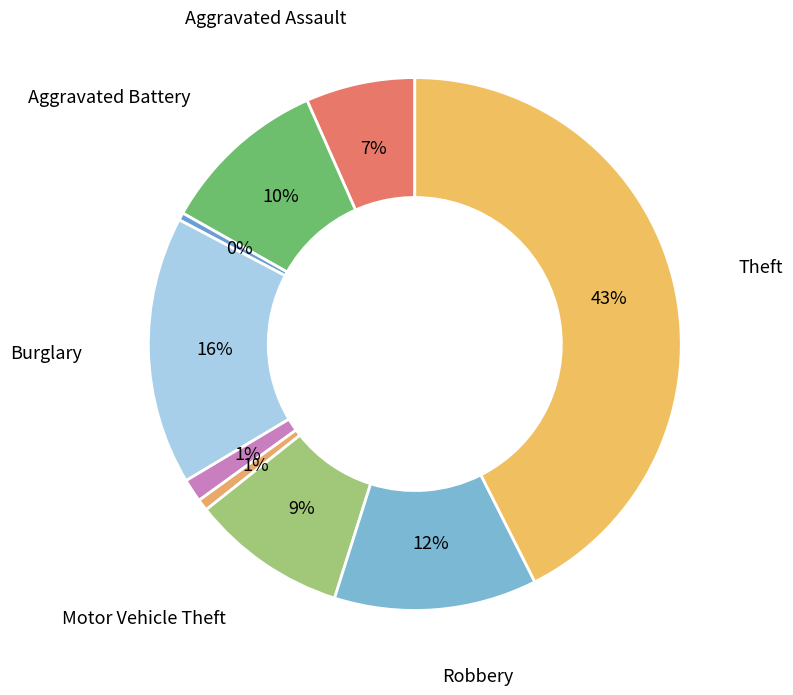

Count the number of slices in the pie.

9